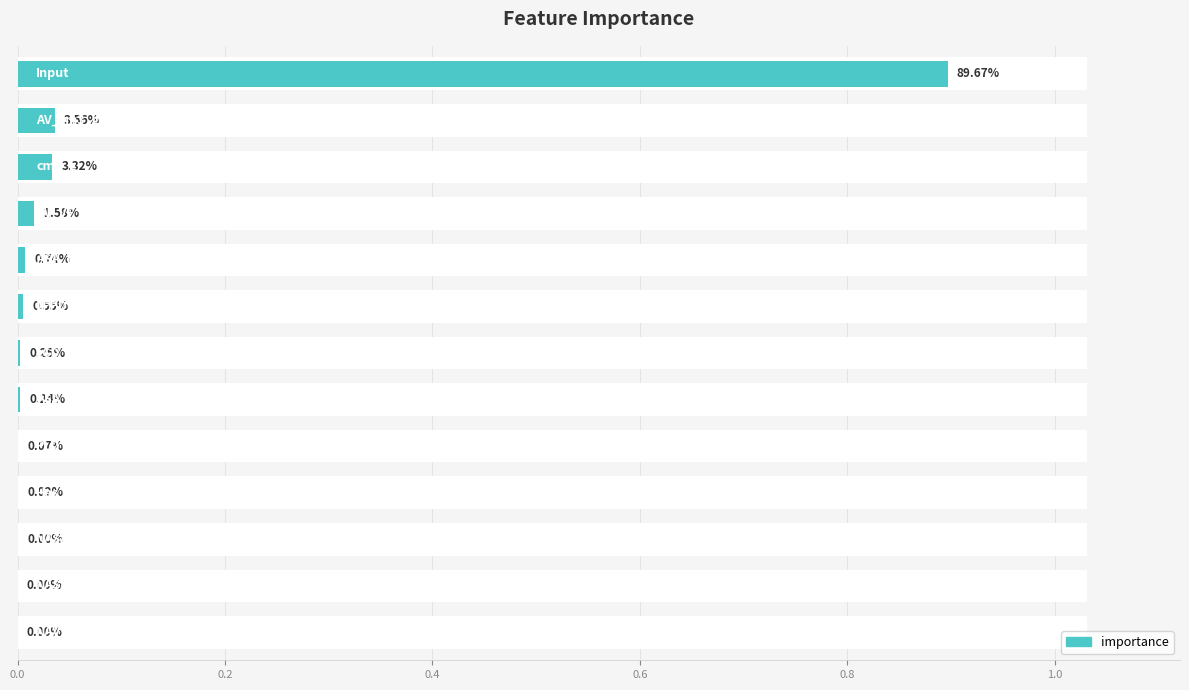

What is the label of the 12th bar from the left?

11